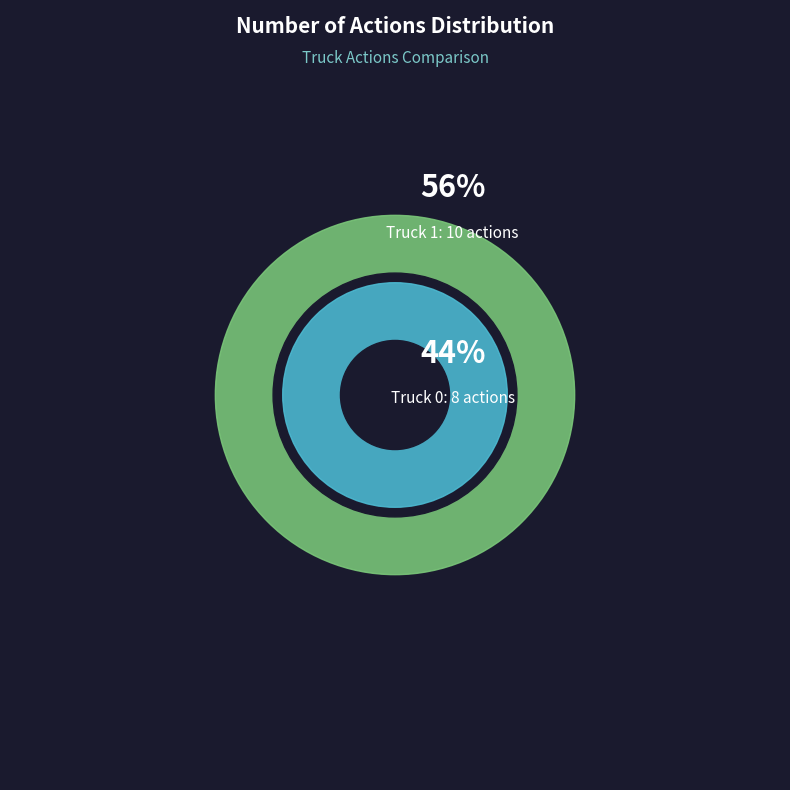

What is the ratio of the value at Truck 0 to the value at Truck 1?

0.8